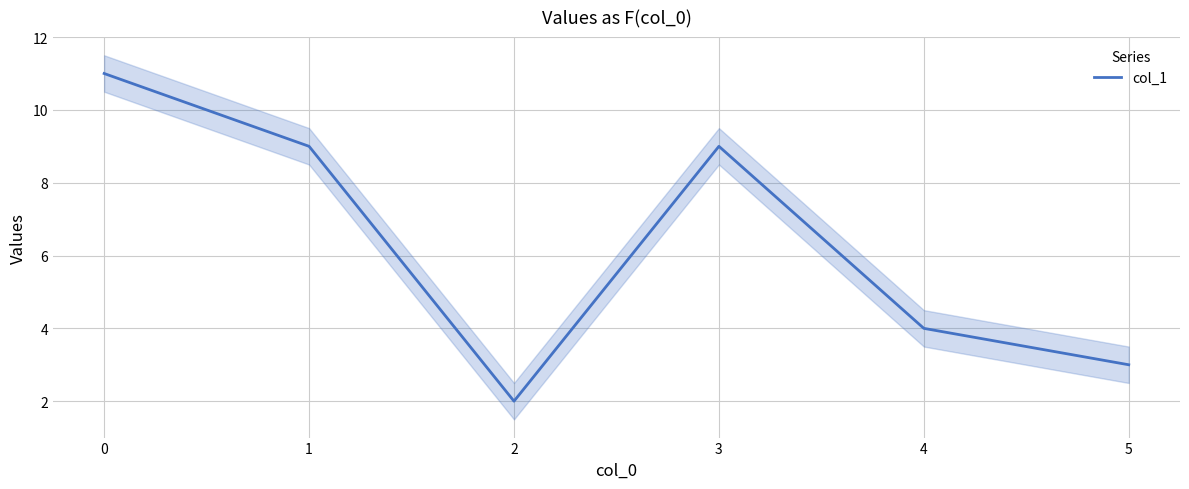

How many series are shown in this chart?

1